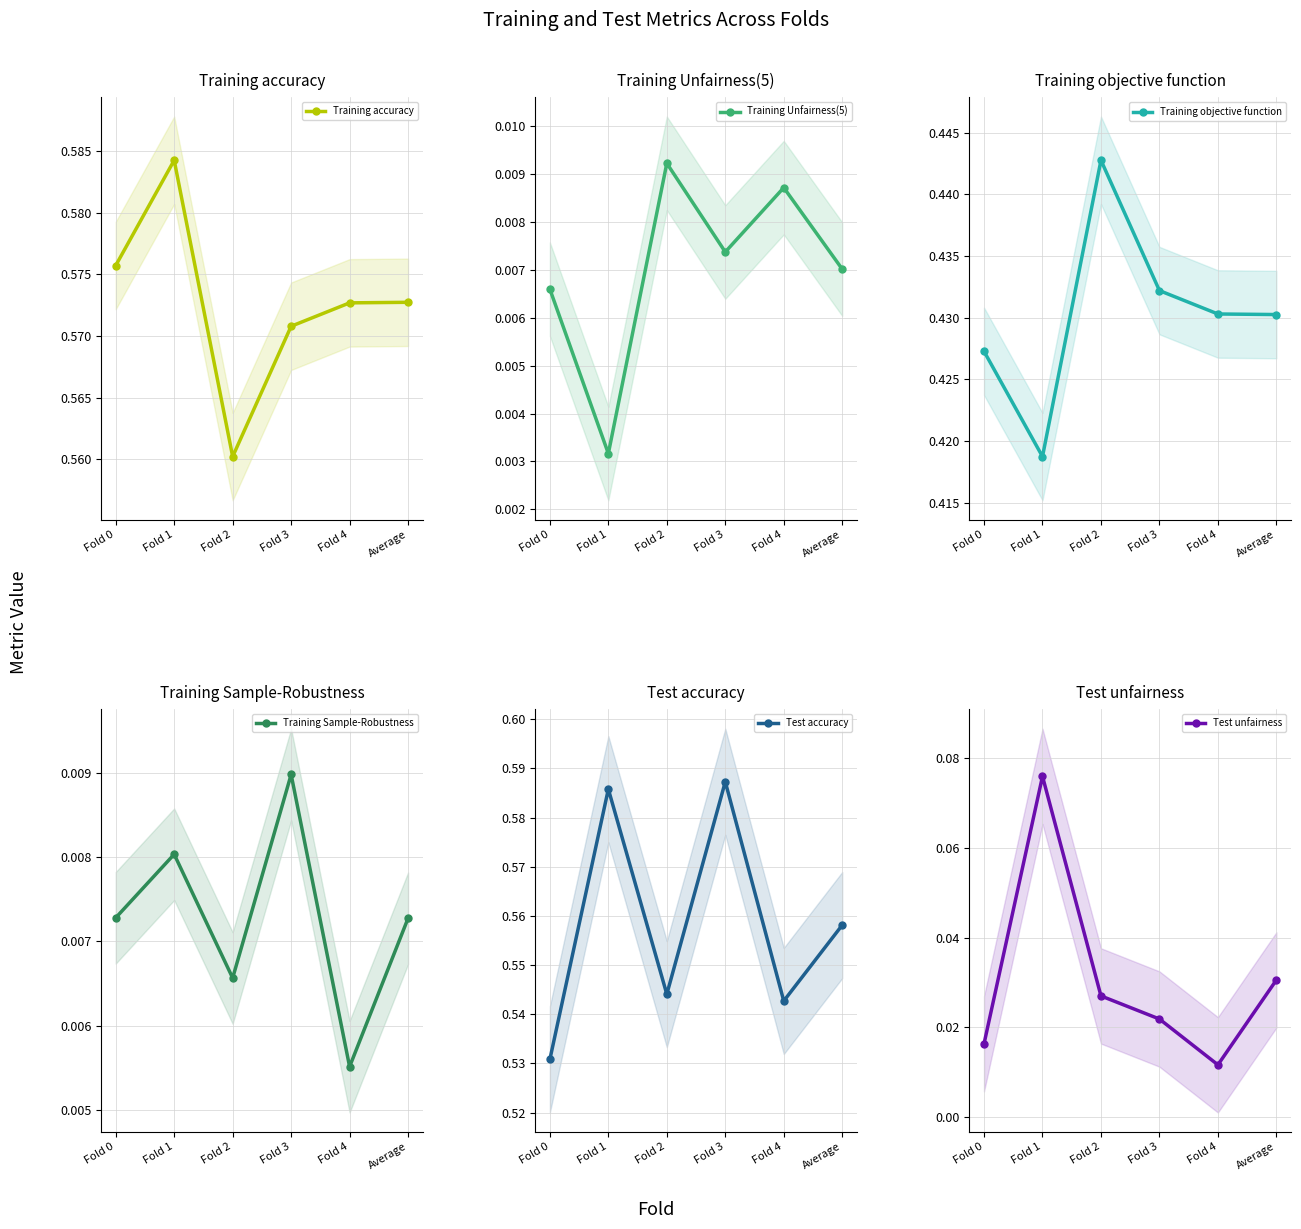

What are all the series names shown in the legend?

Training accuracy, Training Unfairness(5), Training objective function, Training Sample-Robustness, Test accuracy, Test unfairness